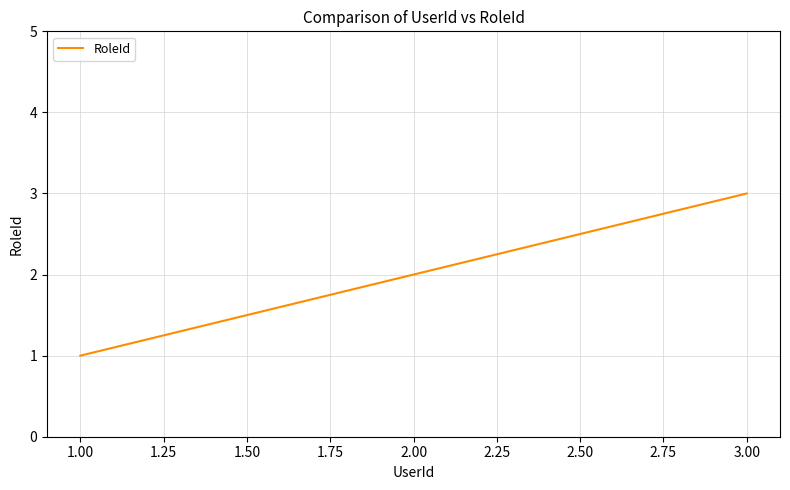

How many categories are shown in the chart?

3